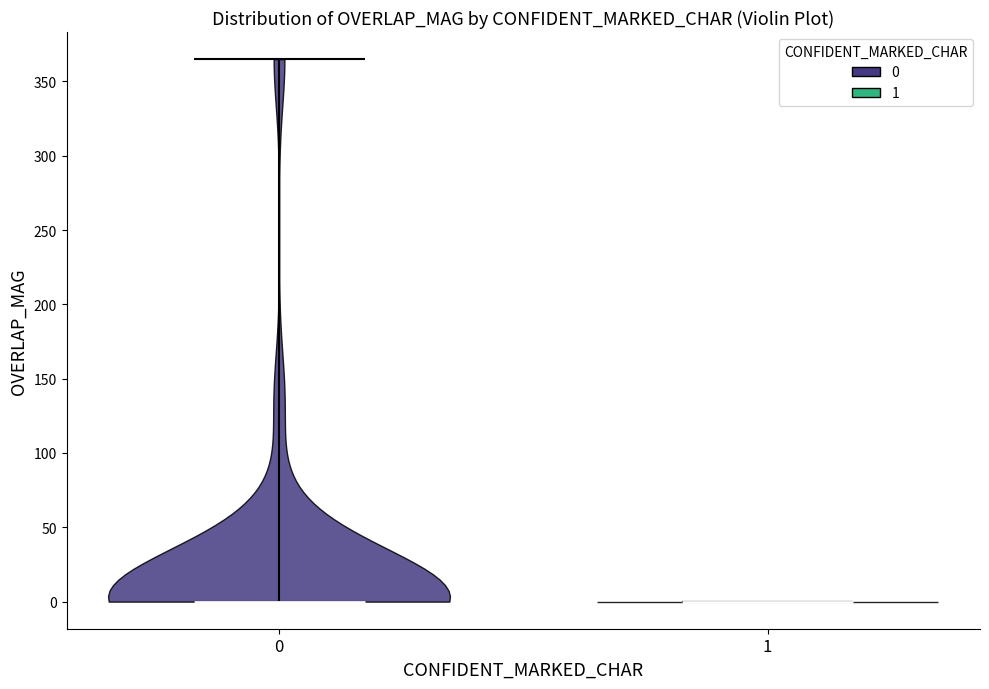

Reading left to right, read every violin against the y-axis: where its median line is, and the lowest and highest points it reaches. The values are not printed on the chart, so give them approximately, as read against the axis.

0: median line 0, lowest point 0, highest point 365
1: median line 0, lowest point 0, highest point 0